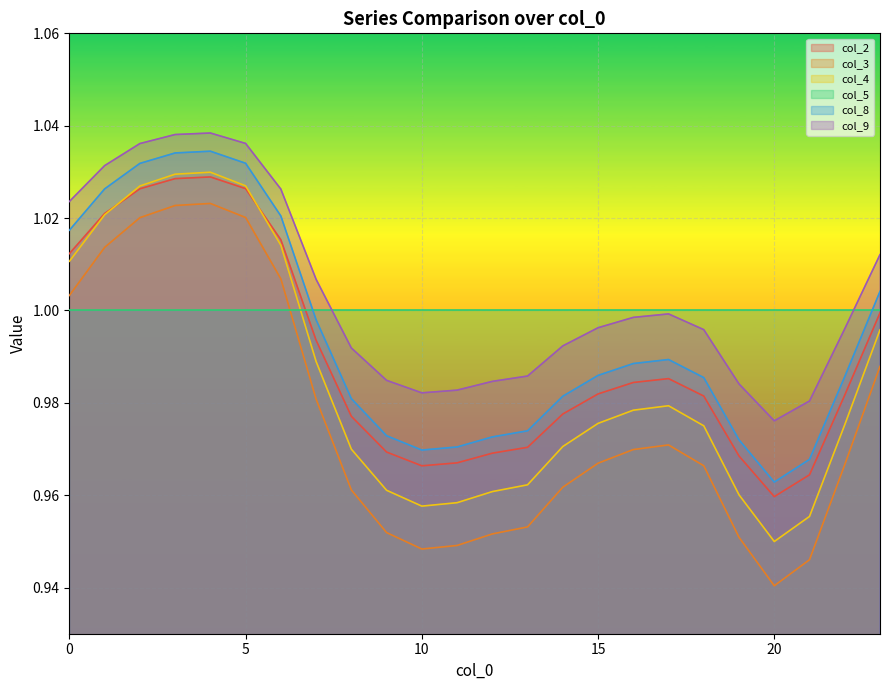

What is the value of the col_3 point at the 8th from the left?

1.0